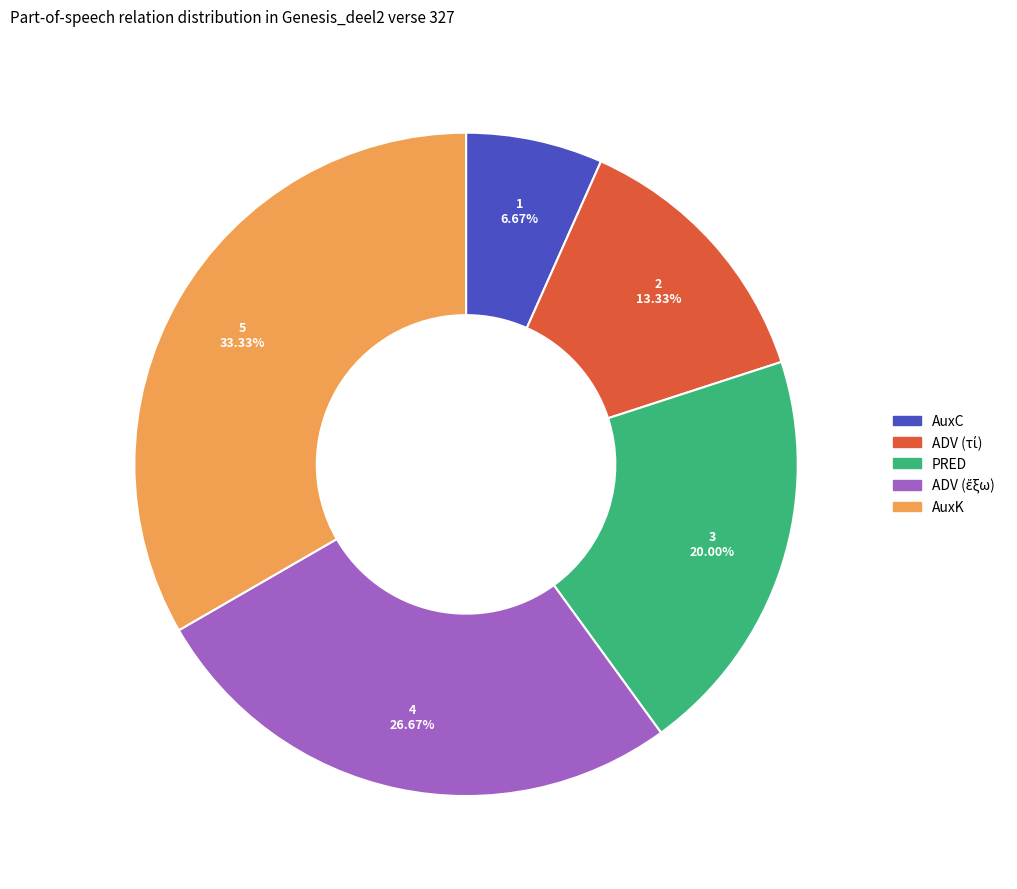

How many slices are in this pie chart?

5